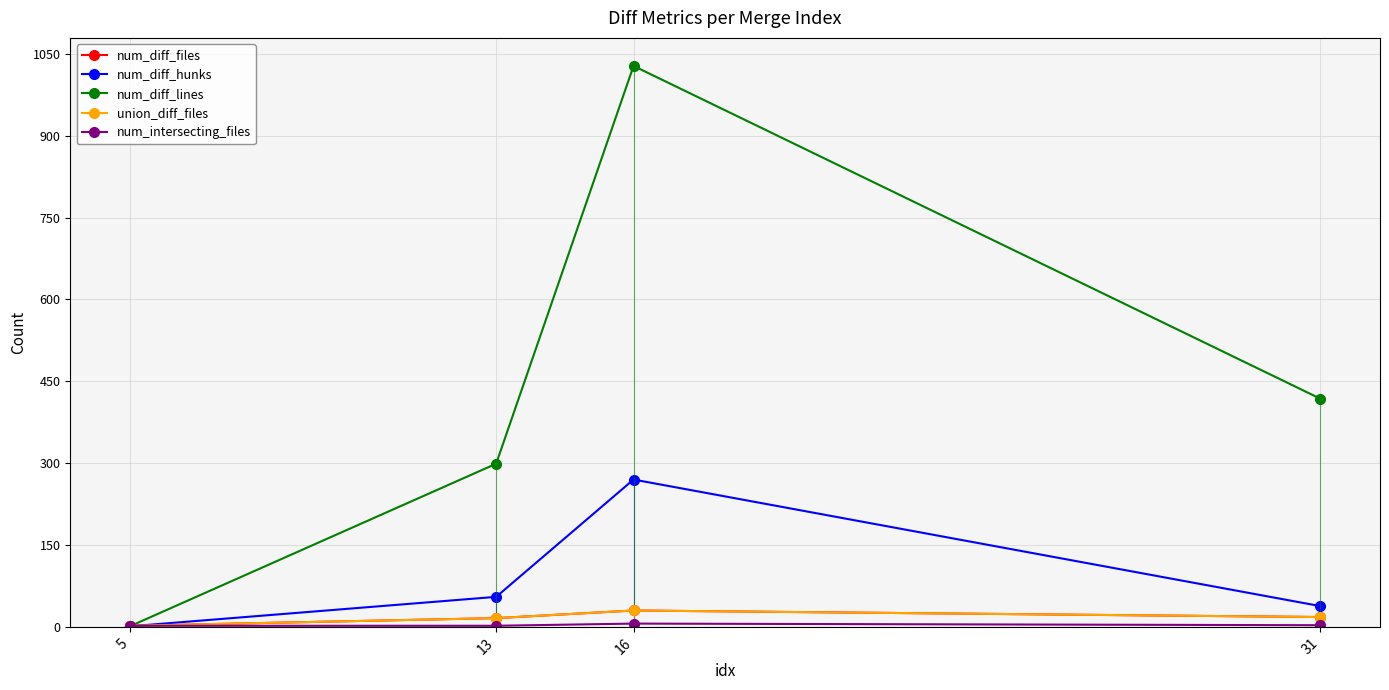

Reading right to left, list all the values displayed in this chart.

num_diff_files: 31=18	16=30	13=16	5=2
num_diff_hunks: 31=38	16=270	13=55	5=1
num_diff_lines: 31=418	16=1028	13=299	5=1
union_diff_files: 31=18	16=30	13=16	5=2
num_intersecting_files: 31=3	16=6	13=2	5=2